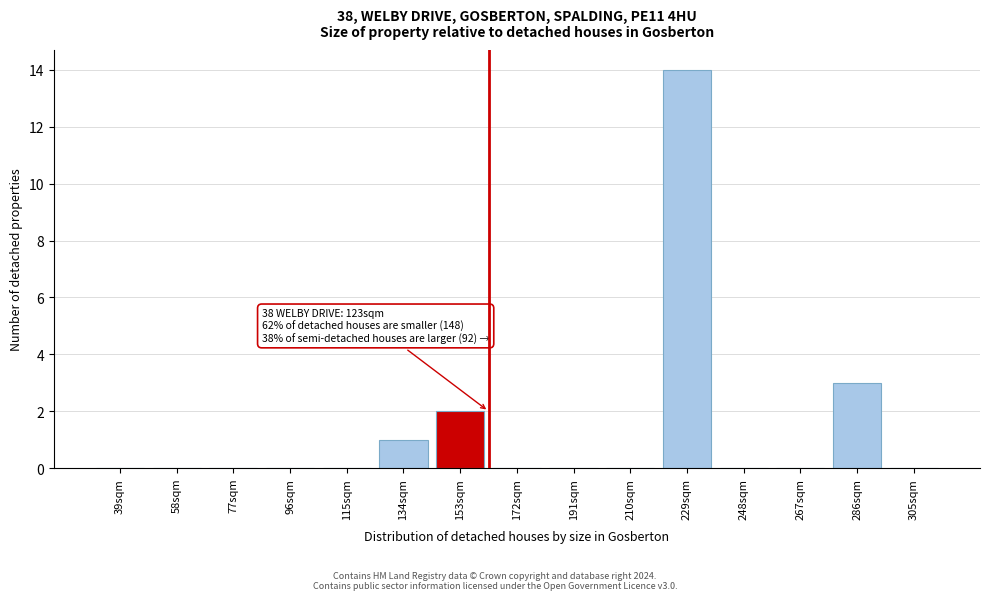

Reading right to left, extract all data points from this chart.

305sqm=0	286sqm=3	267sqm=0	248sqm=0	229sqm=14	210sqm=0	191sqm=0	172sqm=0	153sqm=2	134sqm=1	115sqm=0	96sqm=0	77sqm=0	58sqm=0	39sqm=0